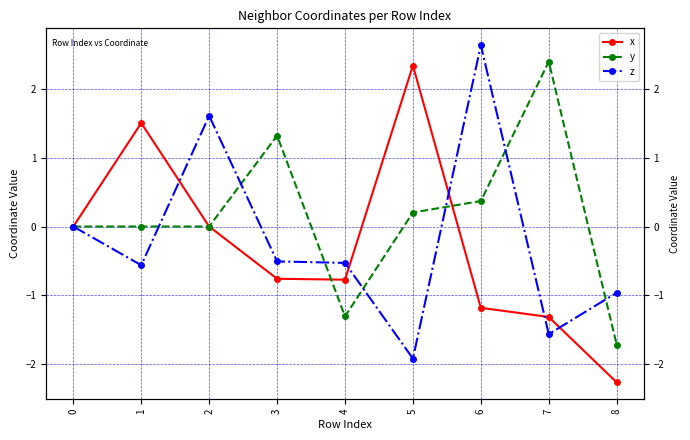

Reading left to right, list all the values displayed in this chart.

x: 0=0.0	1=1.5	2=-0.0	3=-0.8	4=-0.8	5=2.3	6=-1.2	7=-1.3	8=-2.3
y: 0=0.0	1=-0.0	2=0.0	3=1.3	4=-1.3	5=0.2	6=0.4	7=2.4	8=-1.7
z: 0=0.0	1=-0.6	2=1.6	3=-0.5	4=-0.5	5=-1.9	6=2.6	7=-1.6	8=-1.0